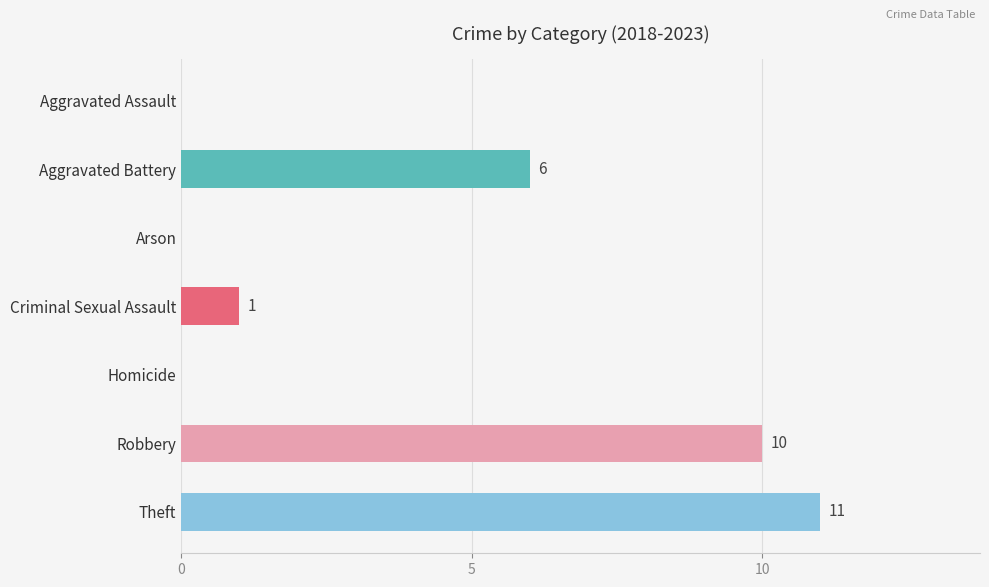

What is the sum of all values?

28